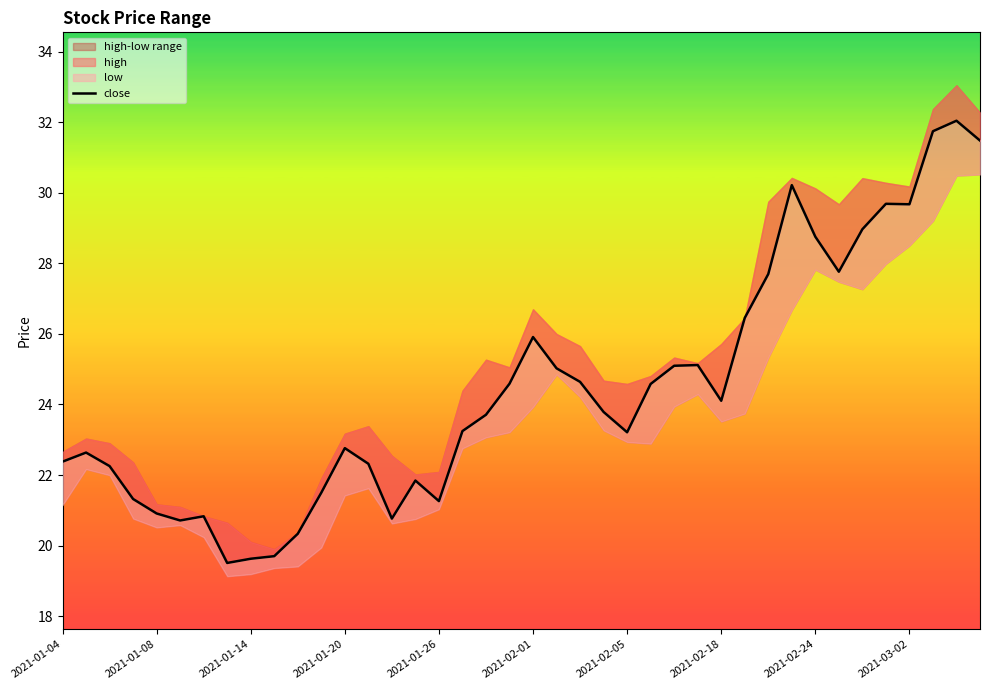

Where is the data nearest to the value 25?

21